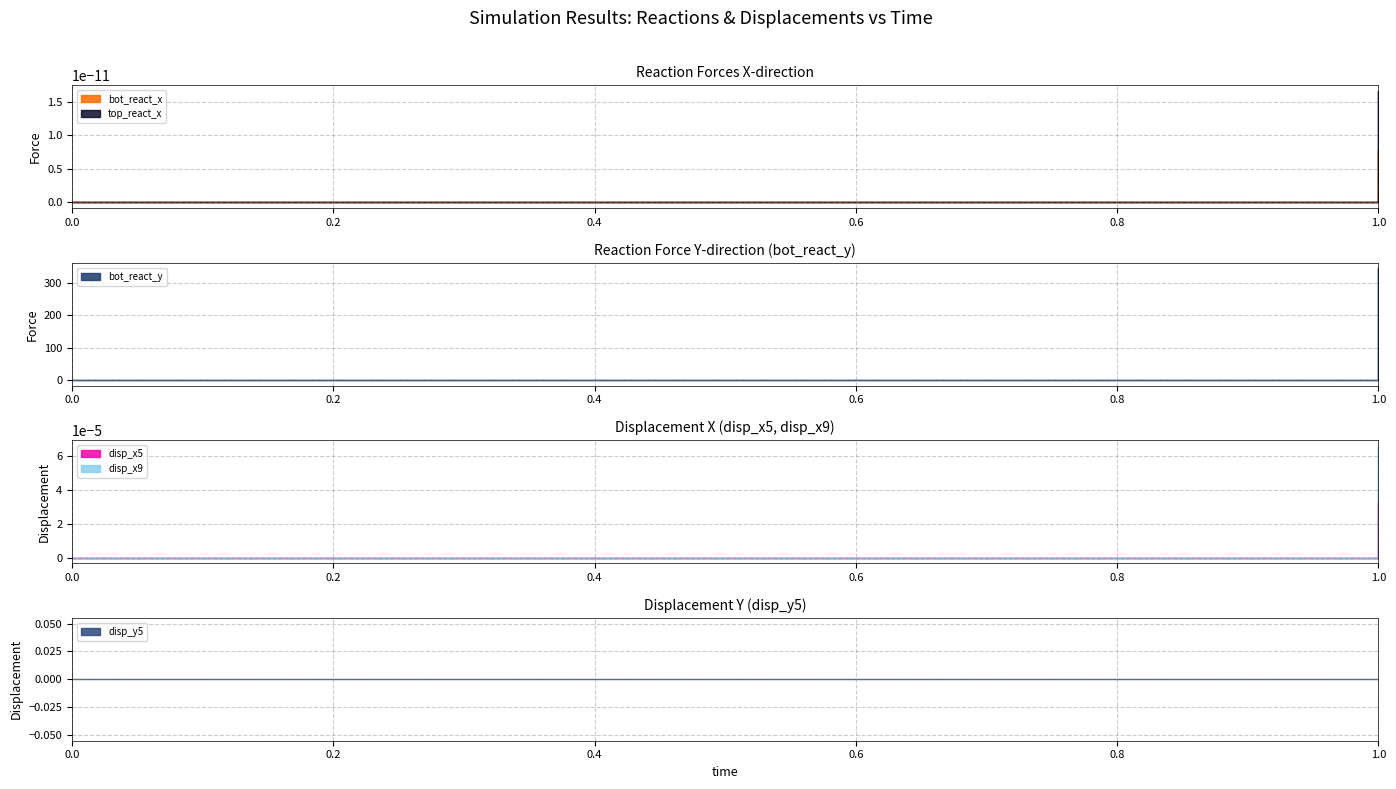

Which category has the highest value in the bot_react_x series?

1